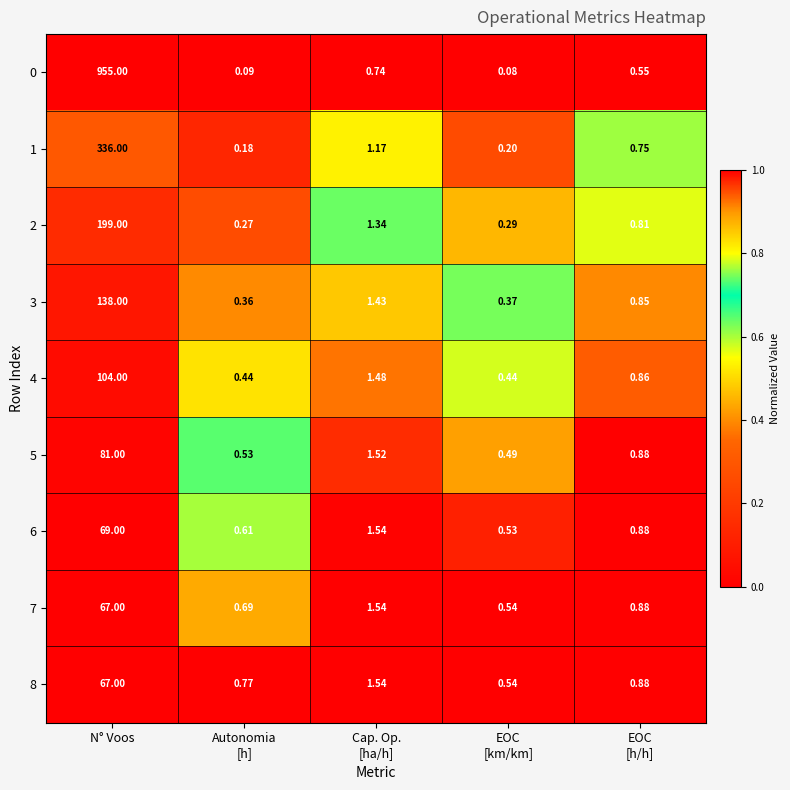

At how many categories does at least one series exceed 0?

5